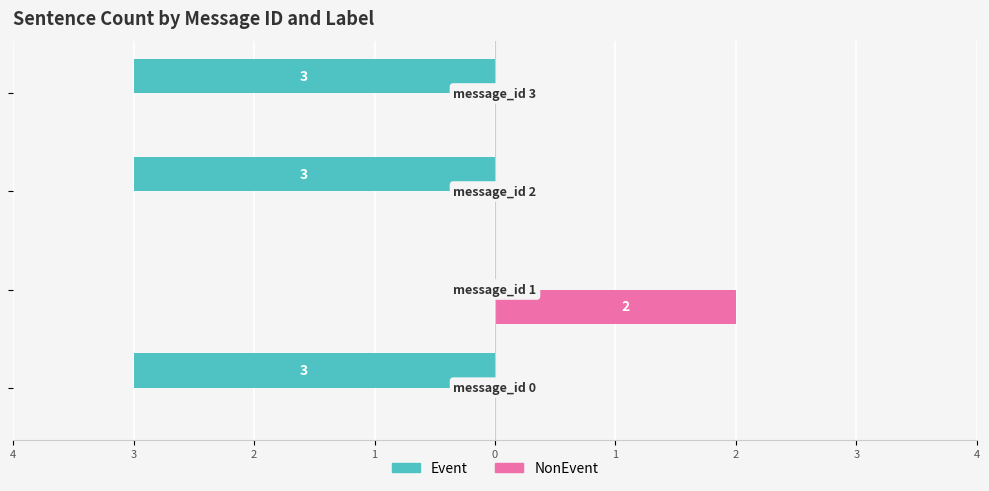

List the series in order of their overall mean, highest first.

NonEvent, Event